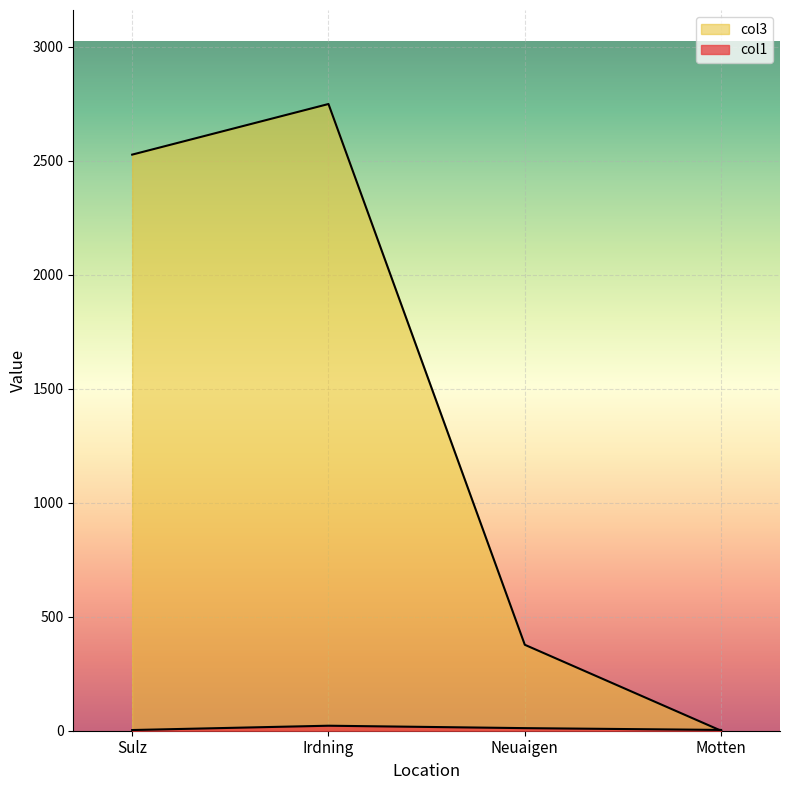

Which category has the lowest value in the col1 series?

Sulz